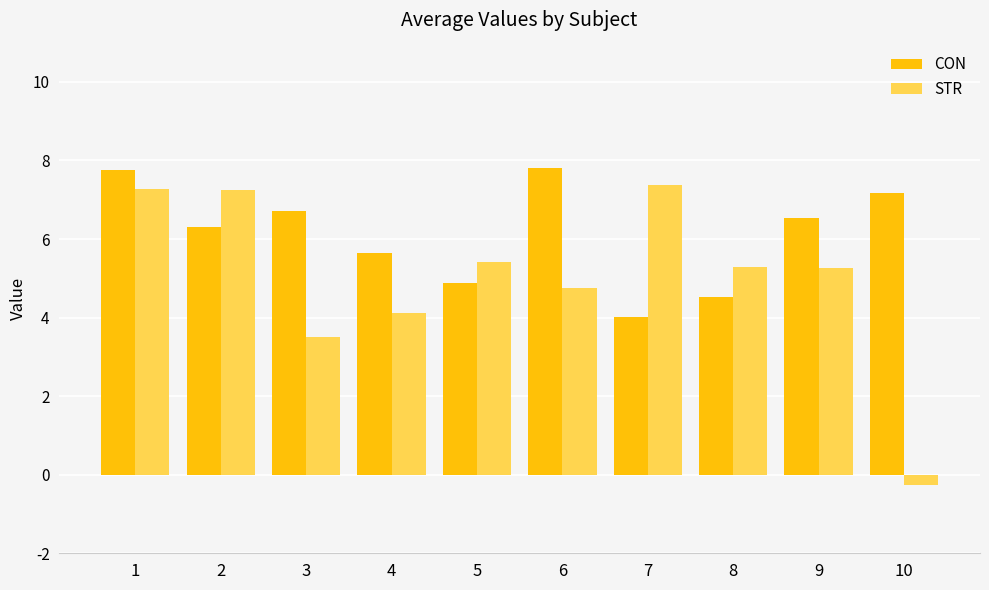

How many groups of bars are there?

10